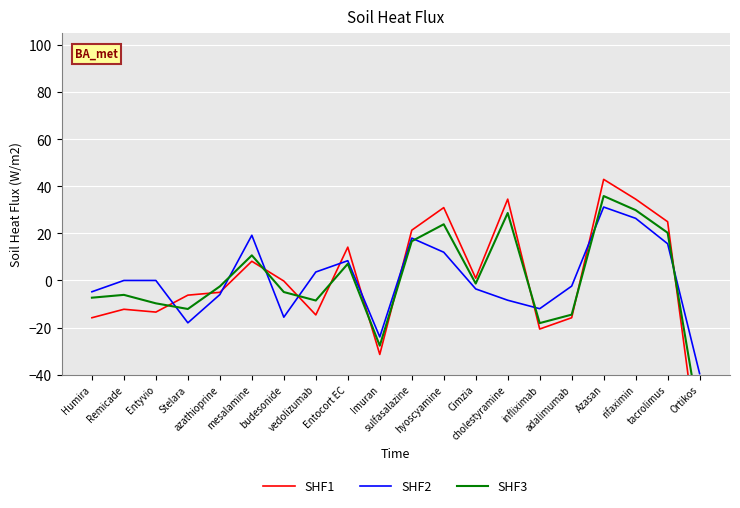

What is the difference between the SHF1 values at Remicade and Cimzia?

13.2